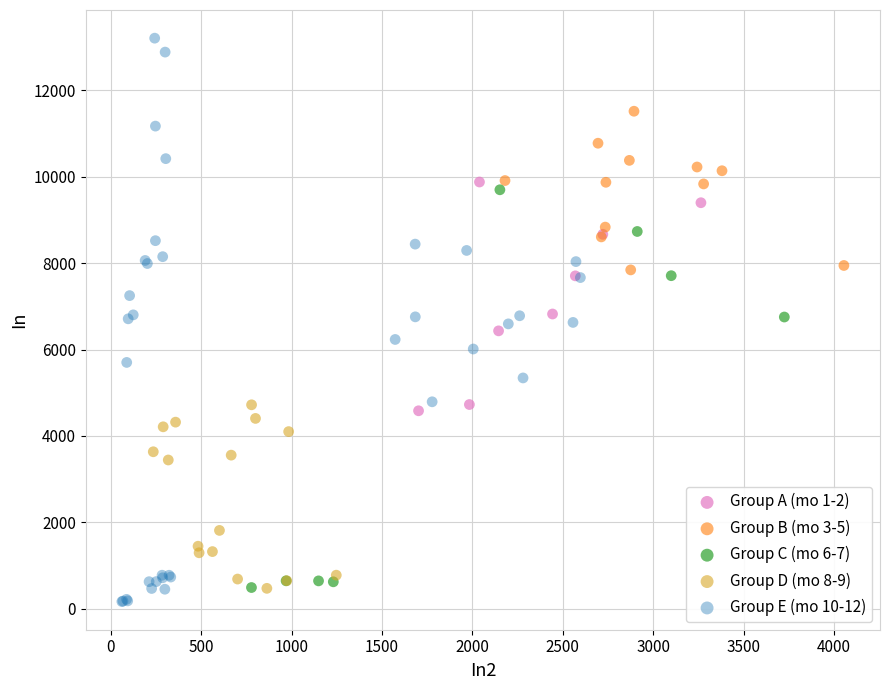

Which series has the largest Y range (max minus min)?

Group E (mo 10-12)